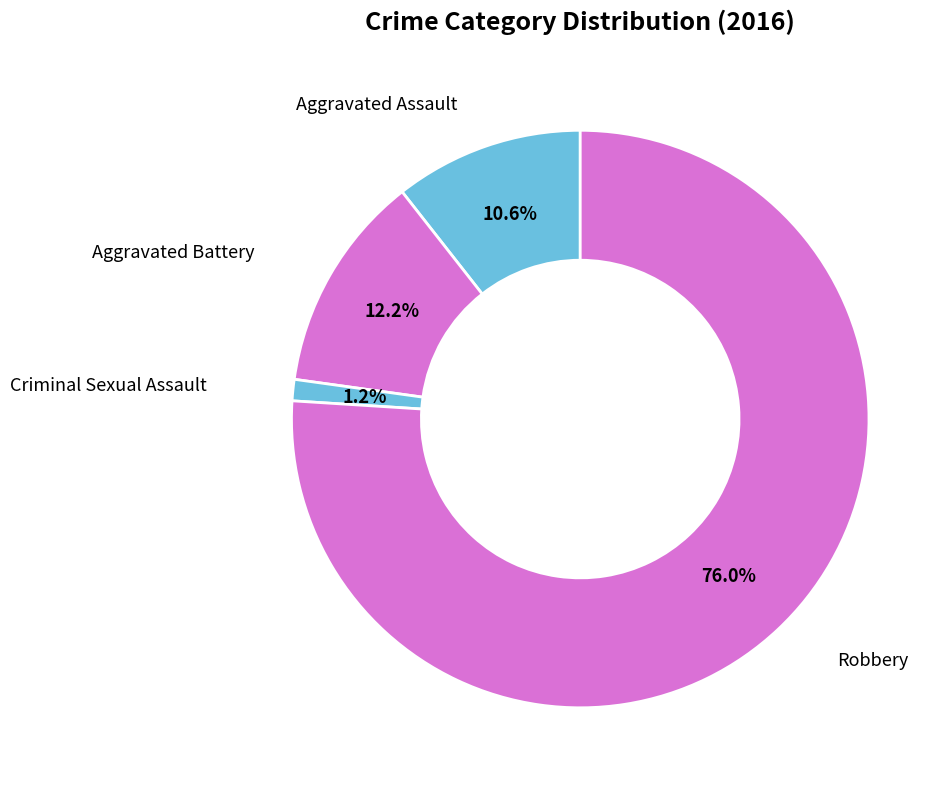

What percentage is the Criminal Sexual Assault slice, to the nearest percent?

1%